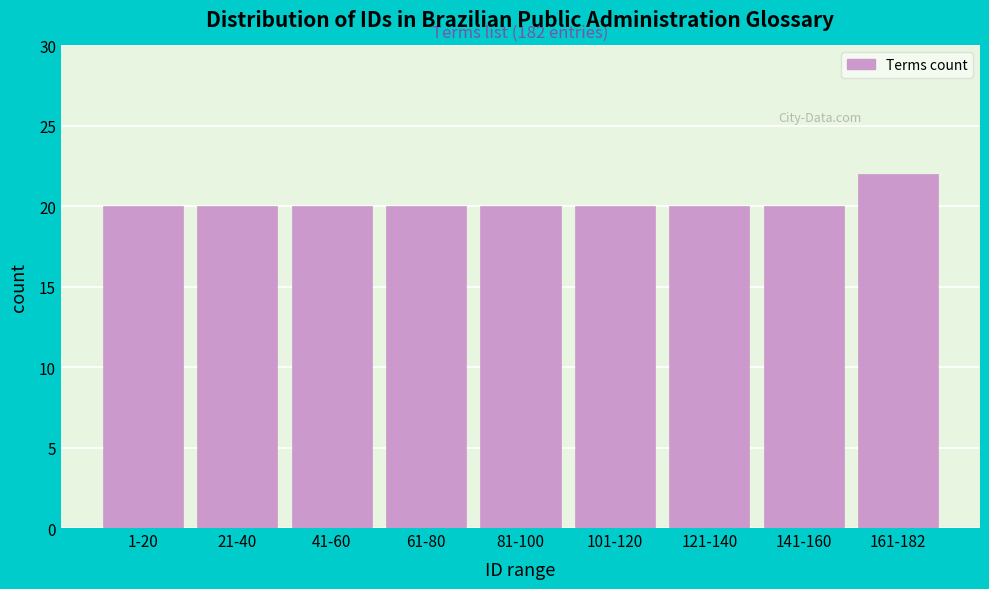

Reading left to right, list all the values displayed in this chart.

20	20	20	20	20	20	20	20	22